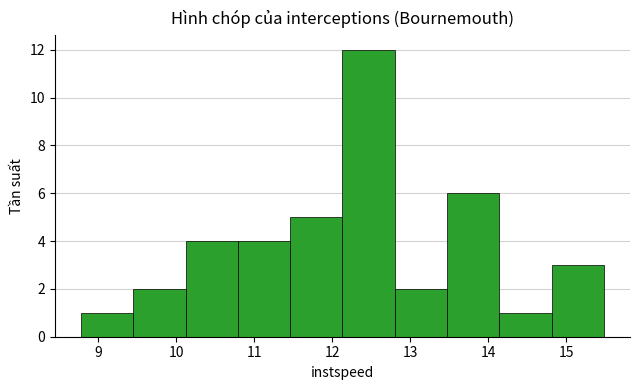

How tall is the bar that spans 12.1 to 12.8 on the x-axis? Neither the bar edges nor the heights are printed on the chart, so give them approximately, as read against the axes.

12